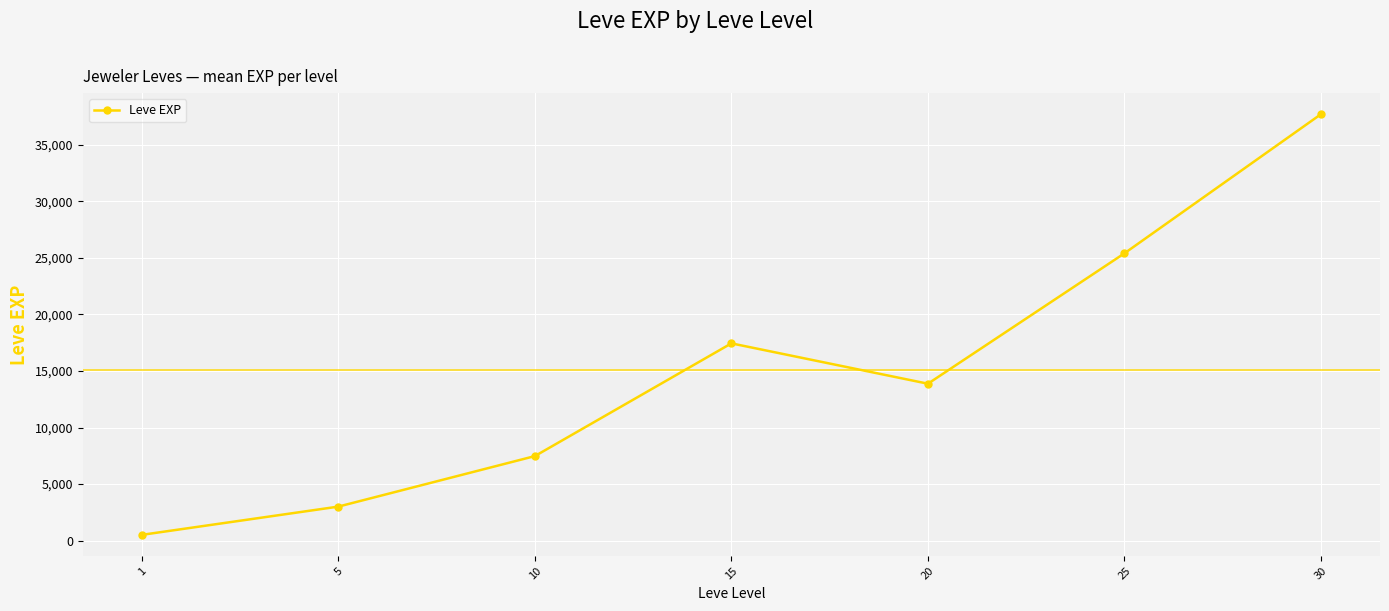

At which label is the value closest to 19112?

15